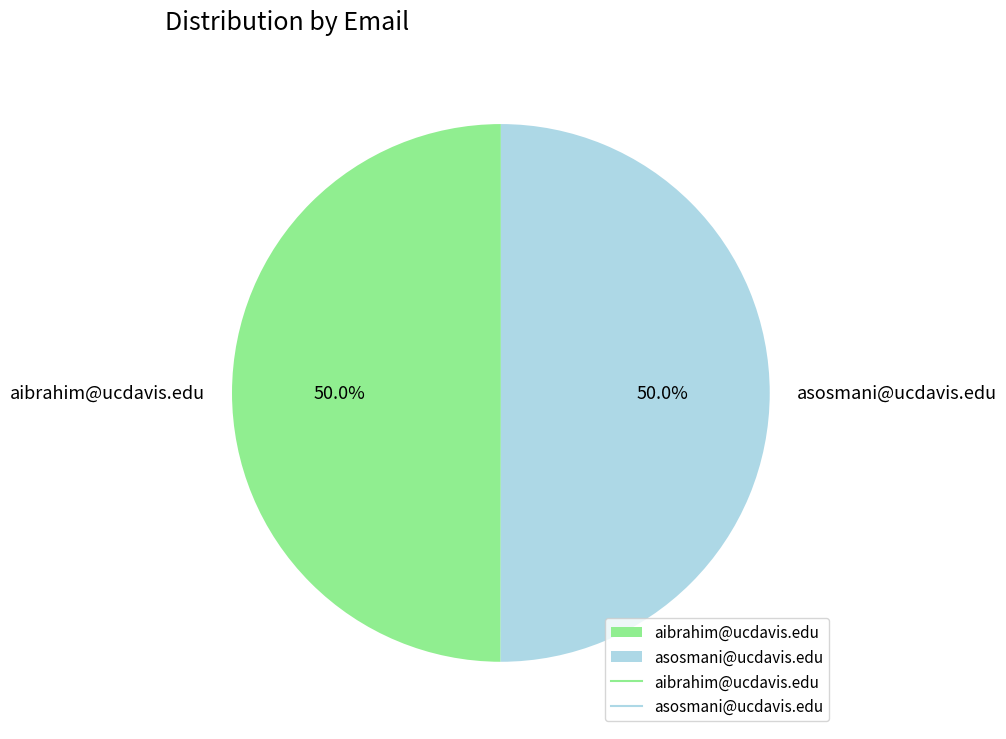

What is the ratio of the value at asosmani@ucdavis.edu to the value at aibrahim@ucdavis.edu?

1.0